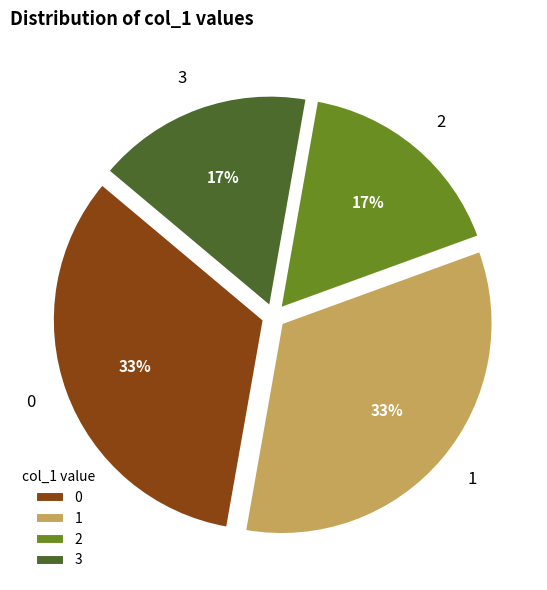

Is there a majority slice in this chart?

No